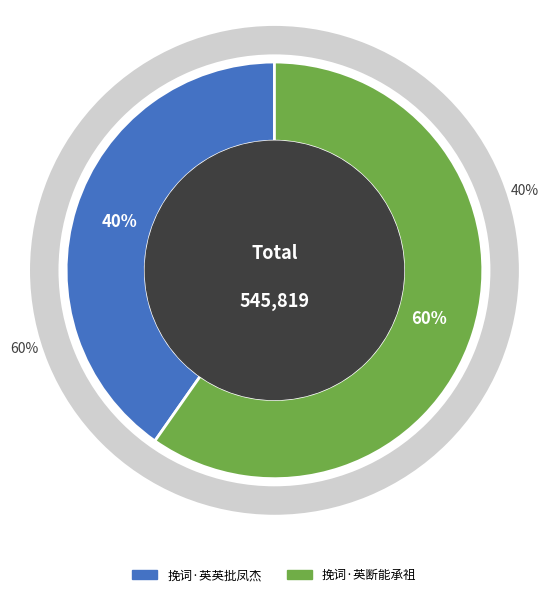

Is it true that 挽词·英英批凤杰 is 33% of the pie?

False